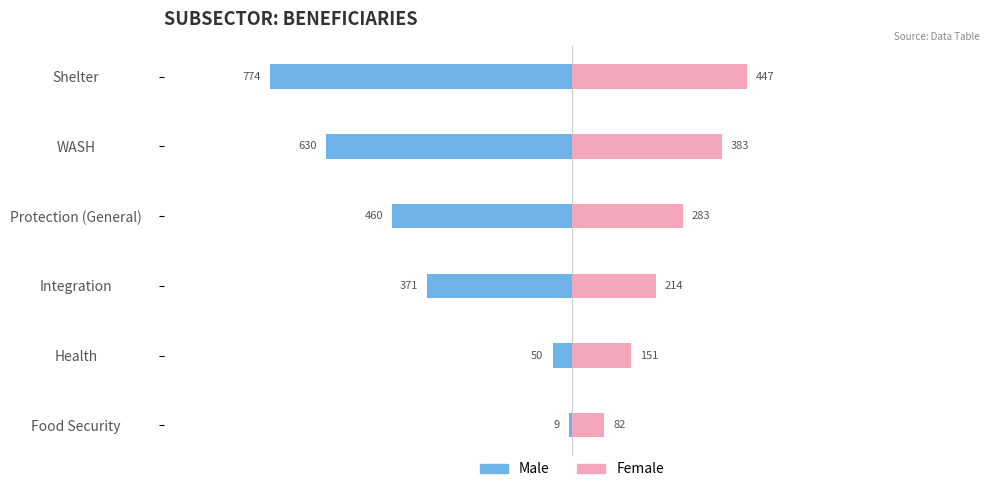

What are all the series names shown in the legend?

Male, Female